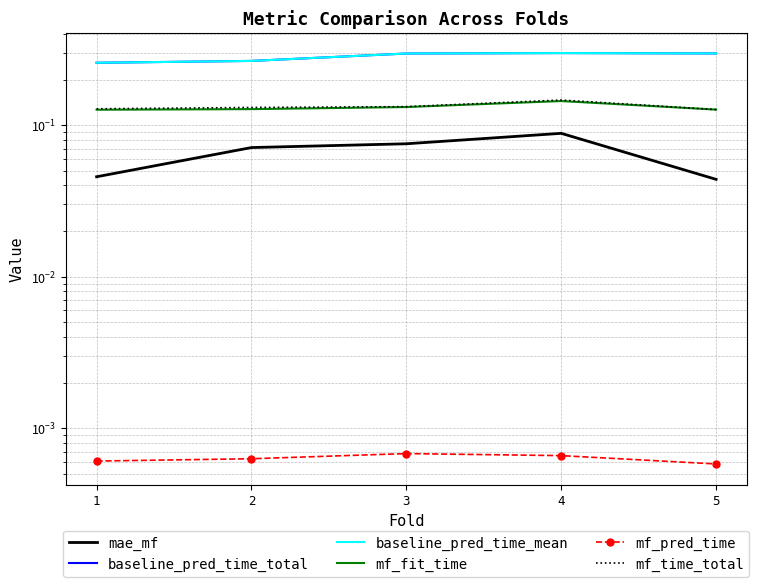

True or false: baseline_pred_time_mean and baseline_pred_time_total cross at least once.

False